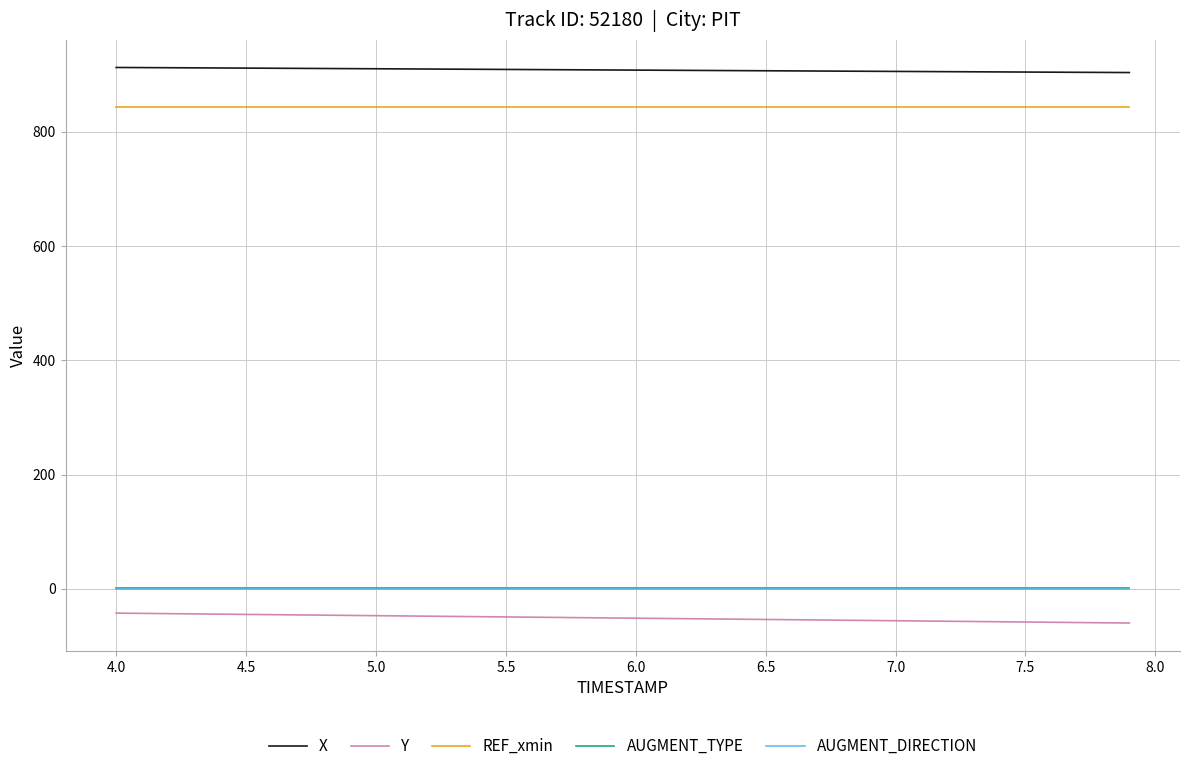

True or false: REF_xmin and AUGMENT_TYPE cross at least once.

False